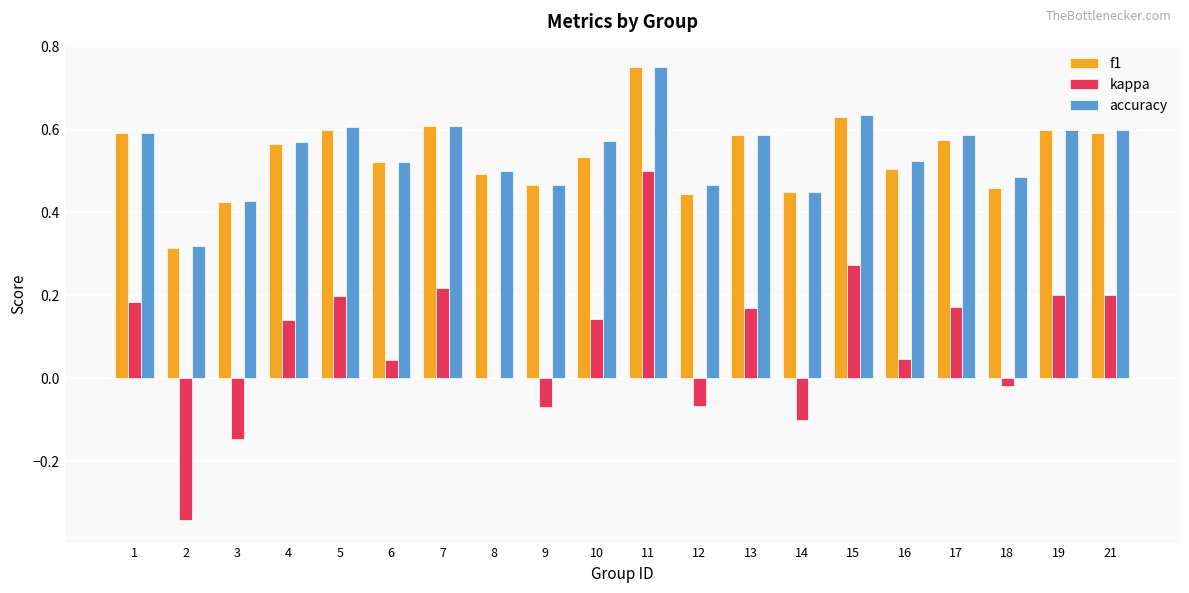

What is the sum of the accuracy values at 4 and 21?

1.2